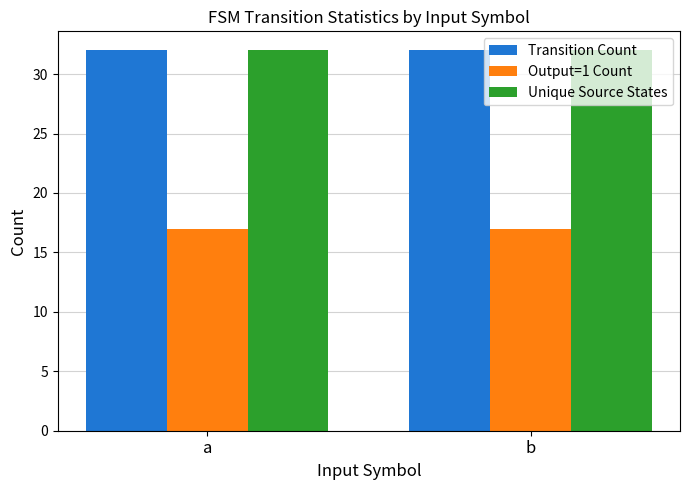

The value of Transition Count at a is 43. True or false?

False